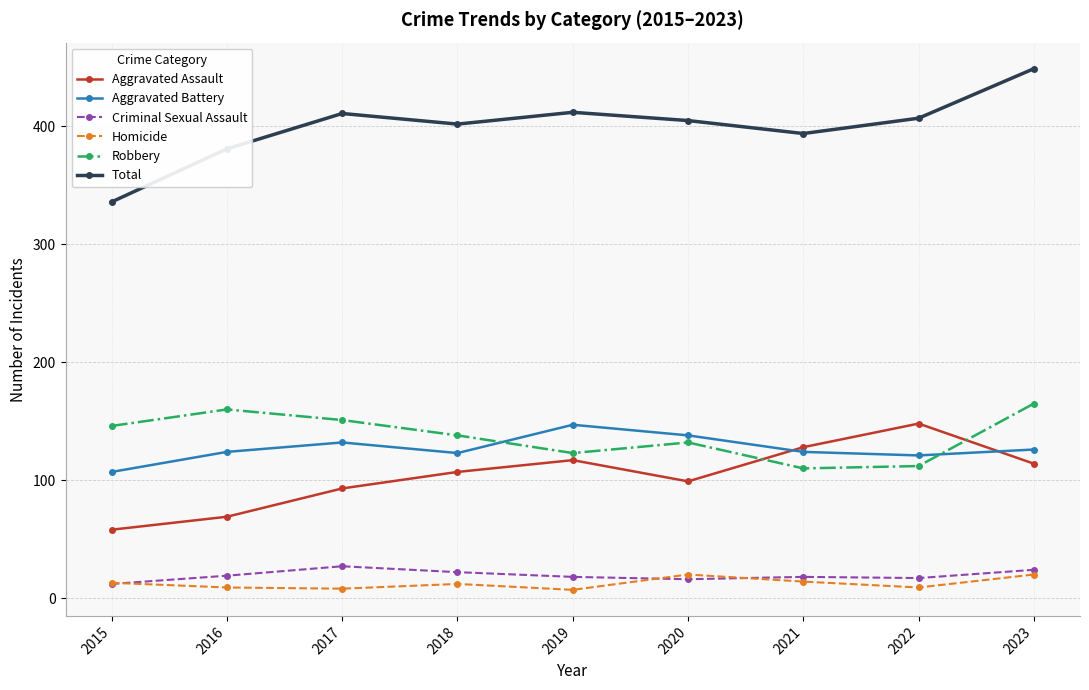

True or false: Criminal Sexual Assault and Aggravated Battery cross at least once.

False